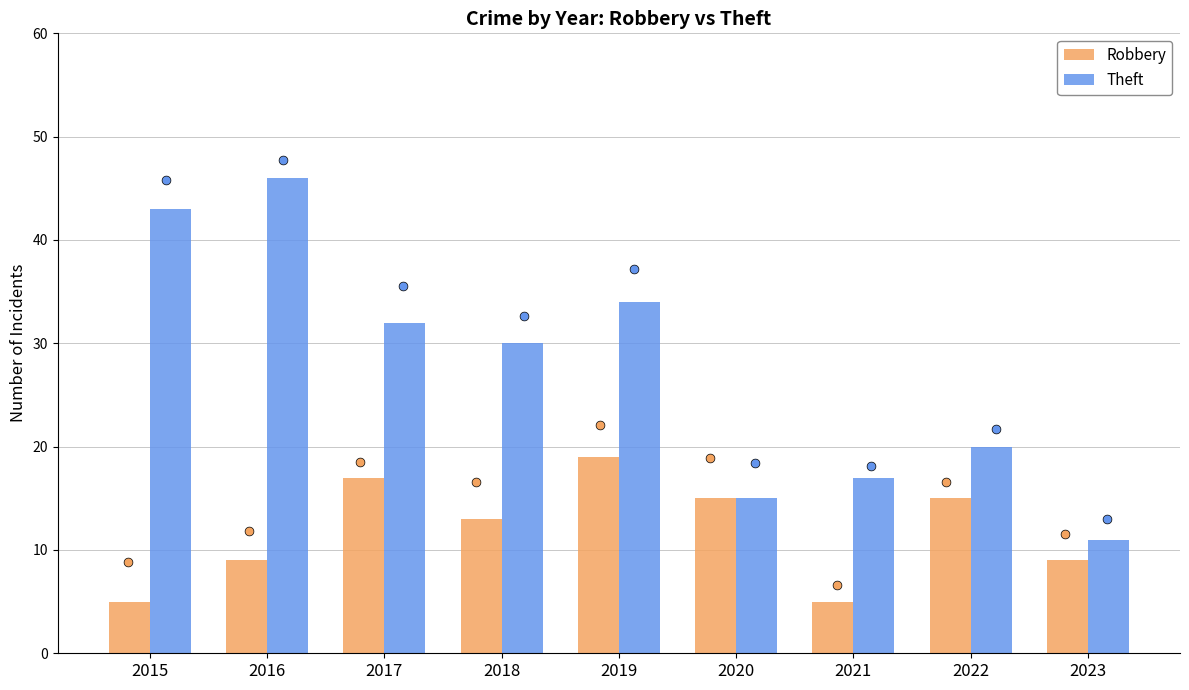

Which series has the largest total across all categories?

Theft